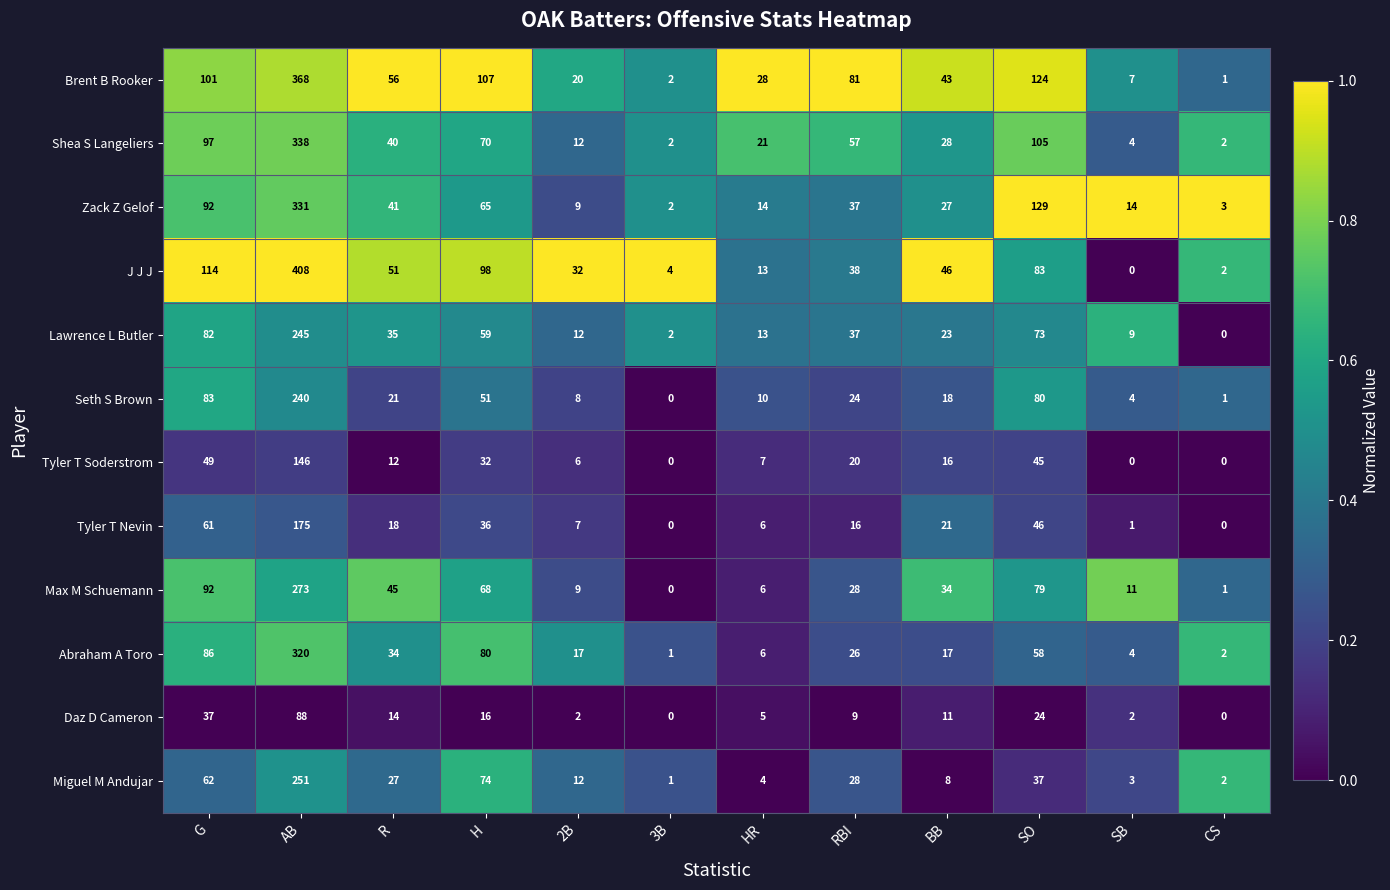

Between RBI and SB, which series saw the biggest shift?

Brent B Rooker